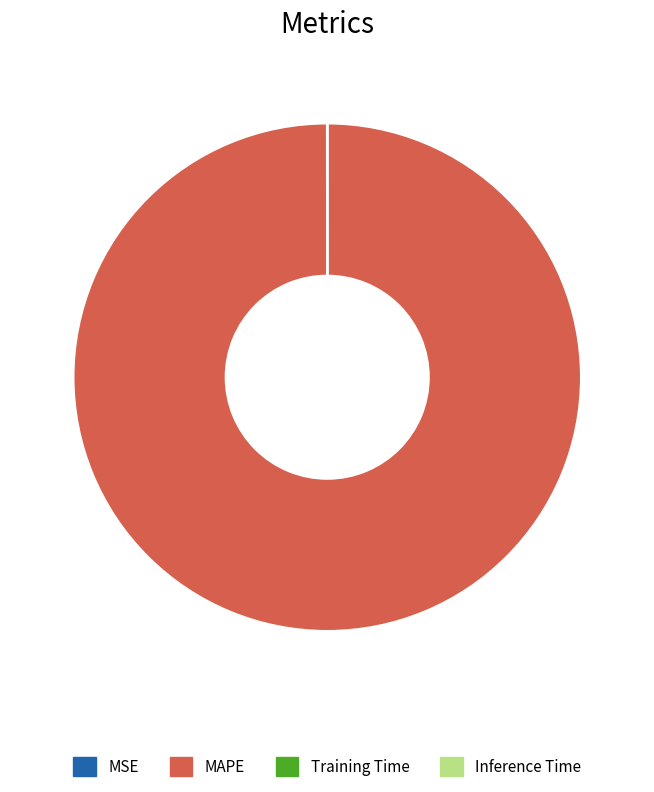

Which category has the biggest portion of the pie?

MAPE